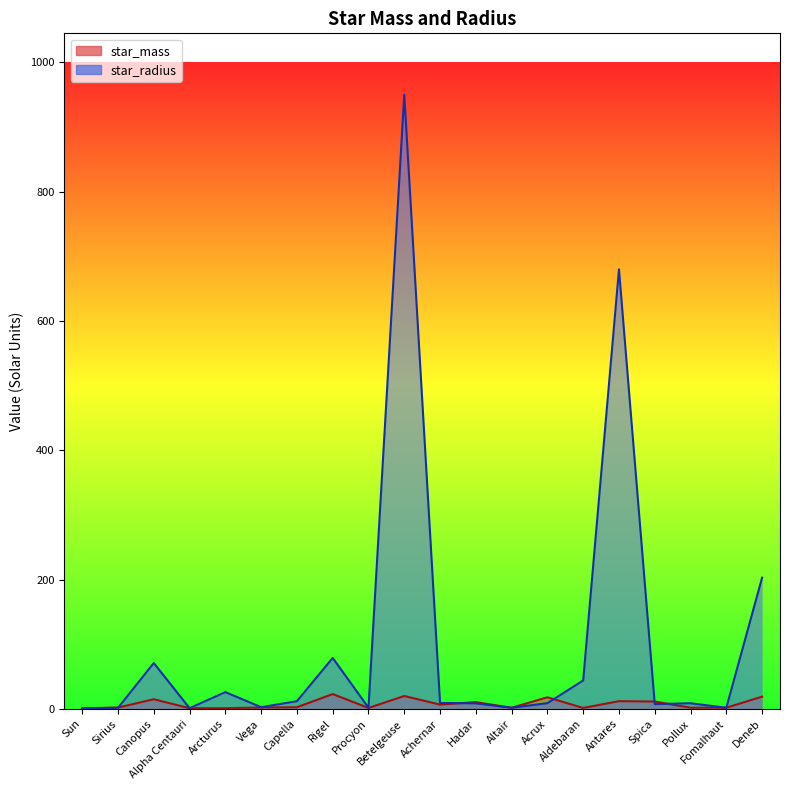

Is it true that star_radius equals 26.0 at Arcturus?

True